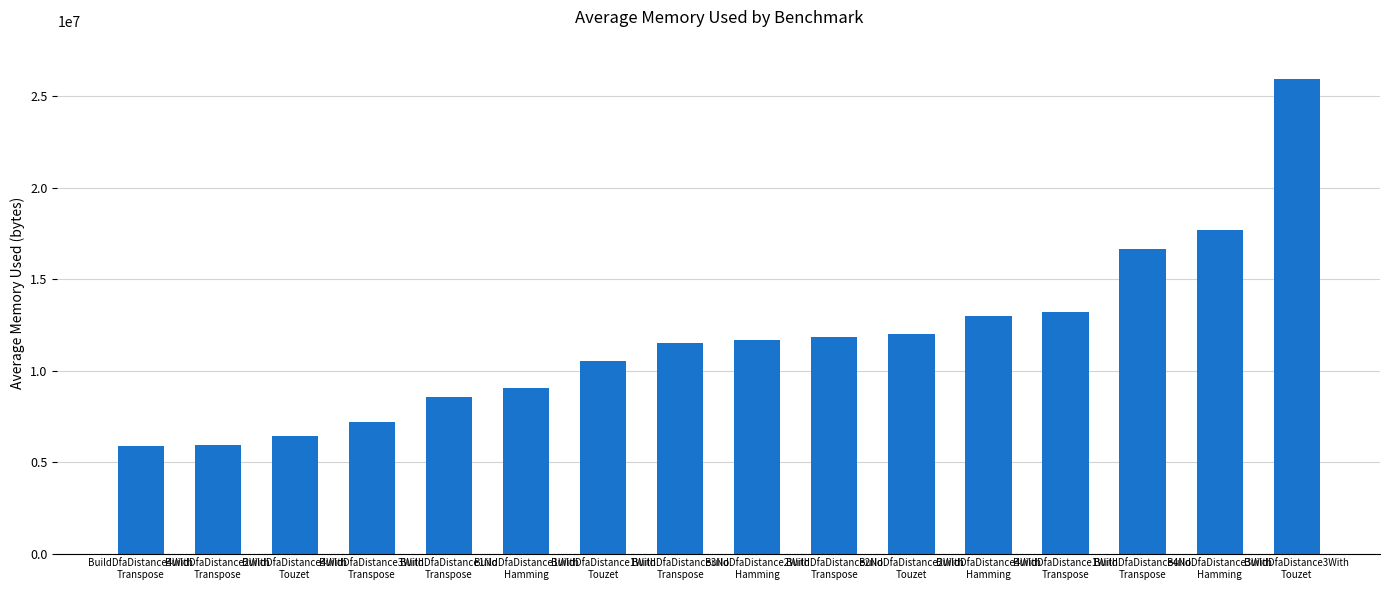

What is the difference between the maximum and minimum values?

20106213.5